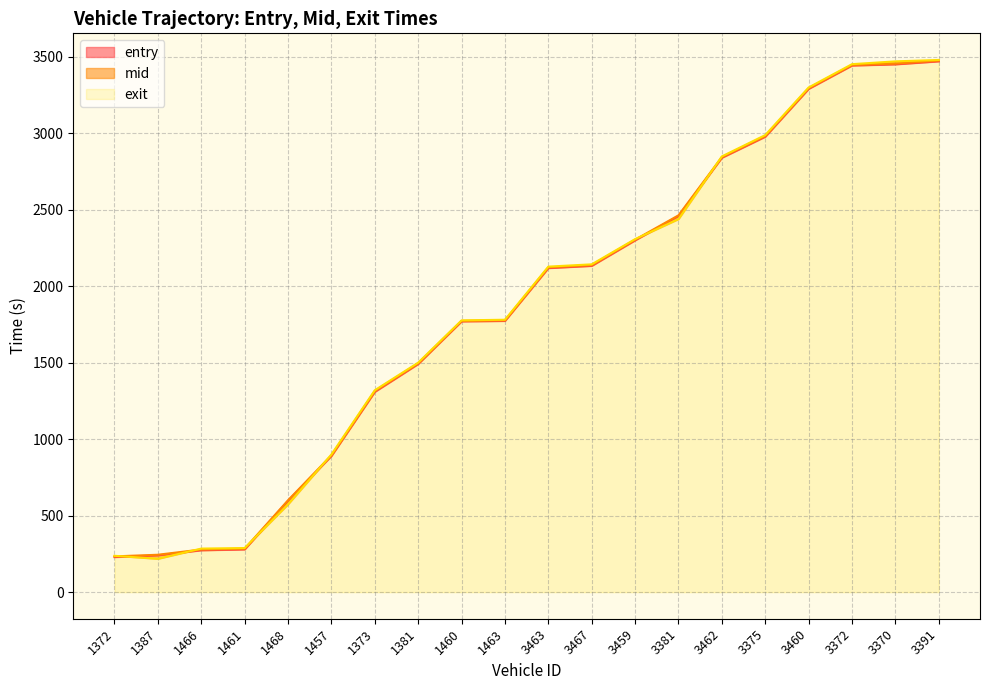

What position from the left is 3370?

19